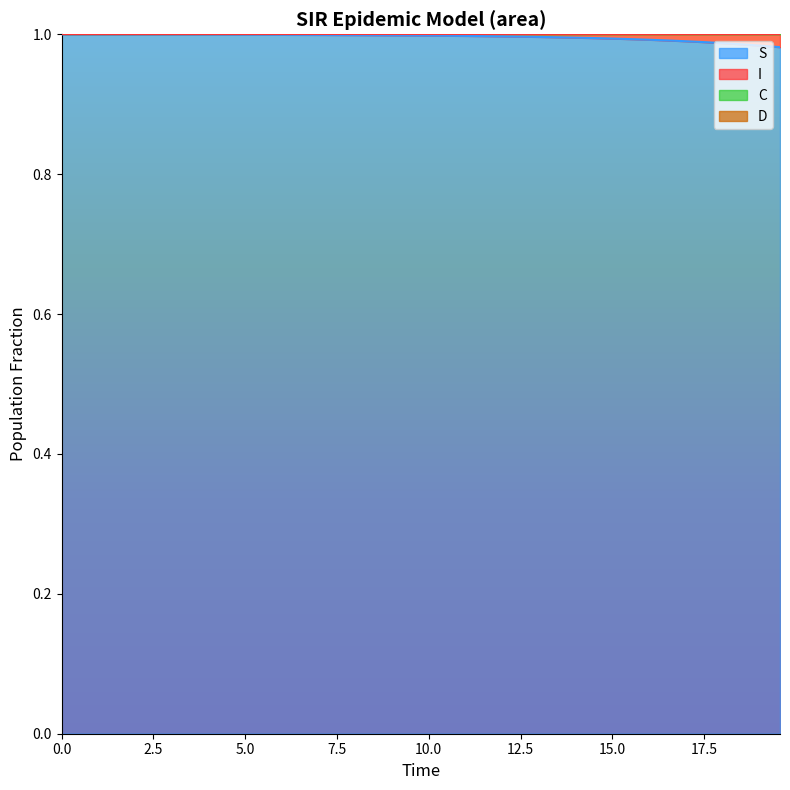

The value of S at 27 is 0.3. True or false?

False